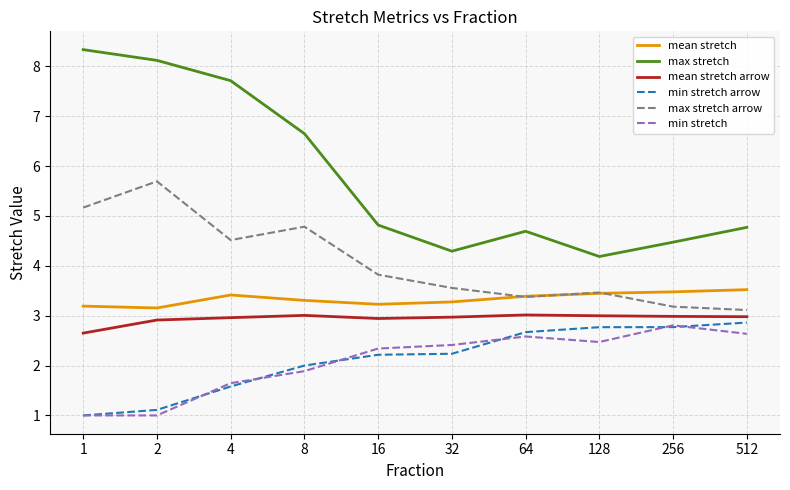

Which series has the widest spread of values?

max stretch